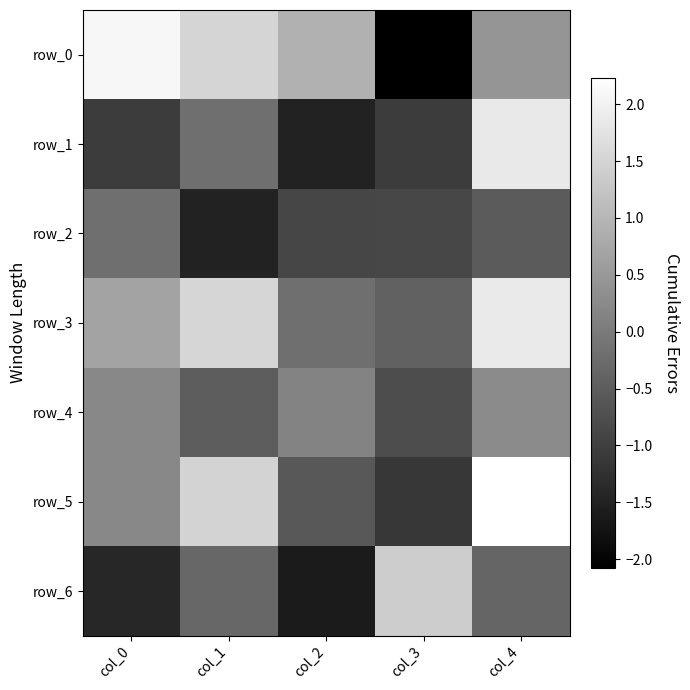

What is the spread (max minus min) of values at col_2?

2.5